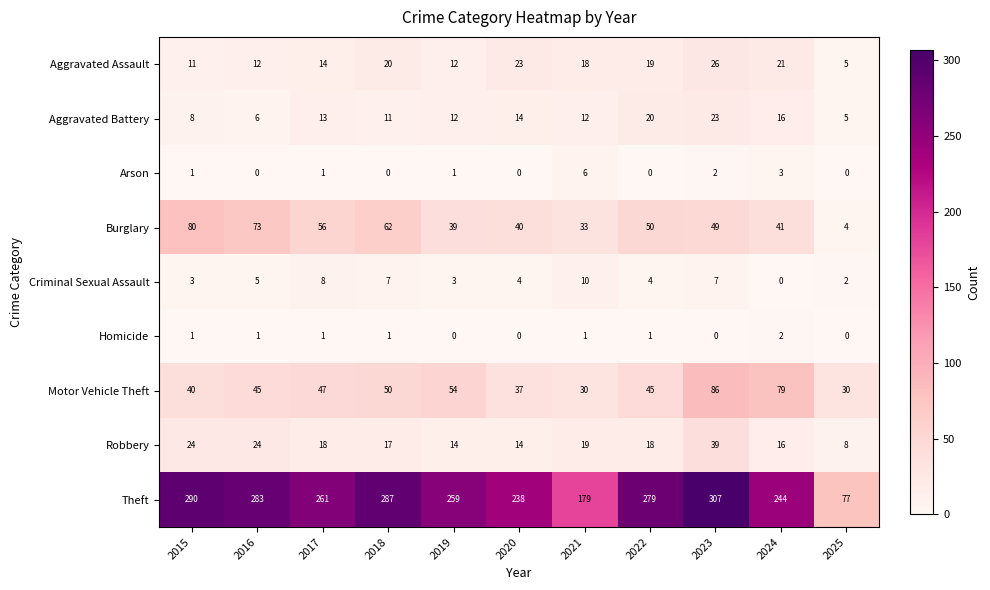

Is the value of Criminal Sexual Assault at 2017 greater than the value of Aggravated Assault at 2023?

No